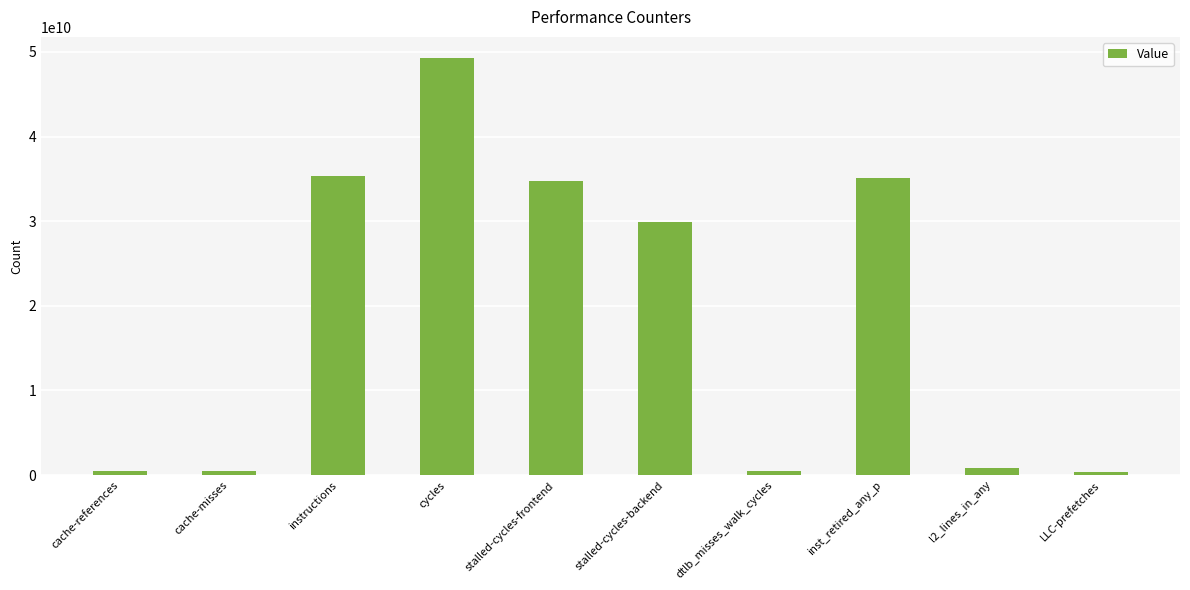

At which label is the value closest to 24841816670?

stalled-cycles-backend